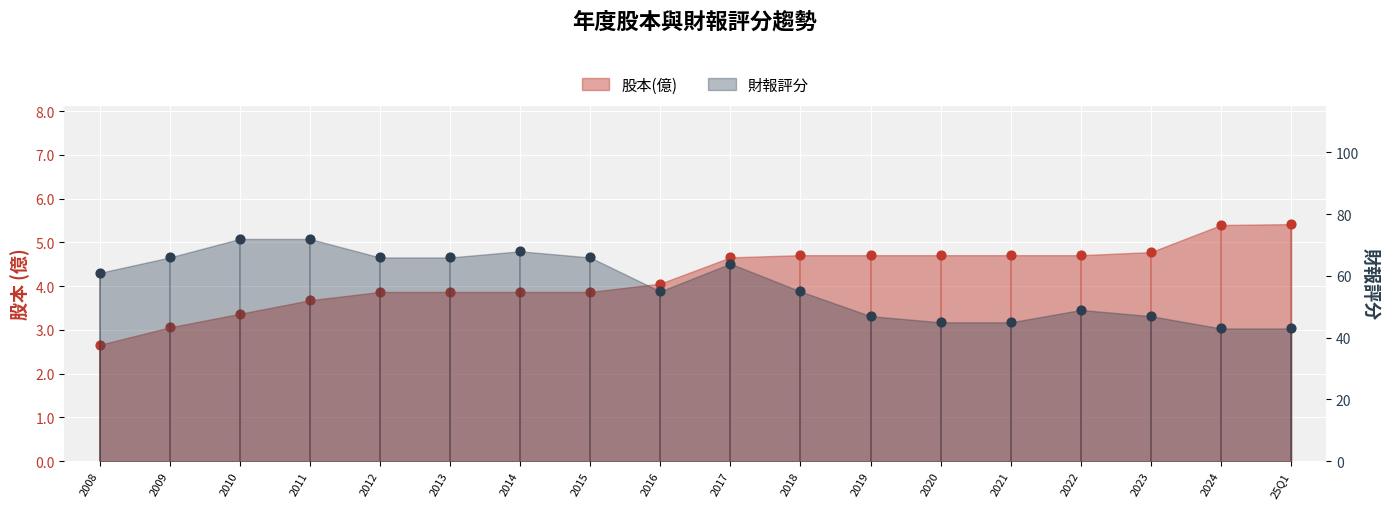

At how many categories does at least one series exceed 59?

9